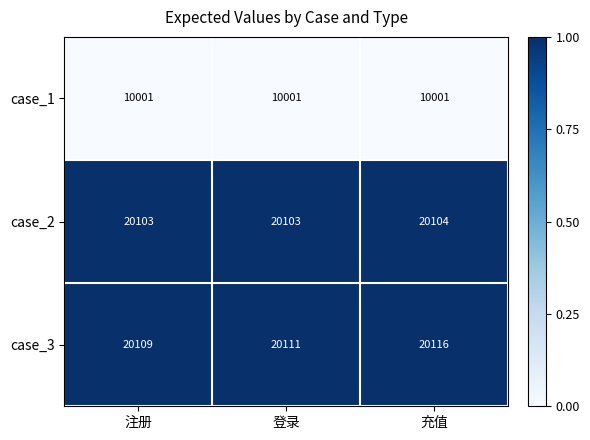

Reading right to left, transcribe all the data shown in this chart.

case_1: 充值=10001	登录=10001	注册=10001
case_2: 充值=20104	登录=20103	注册=20103
case_3: 充值=20116	登录=20111	注册=20109